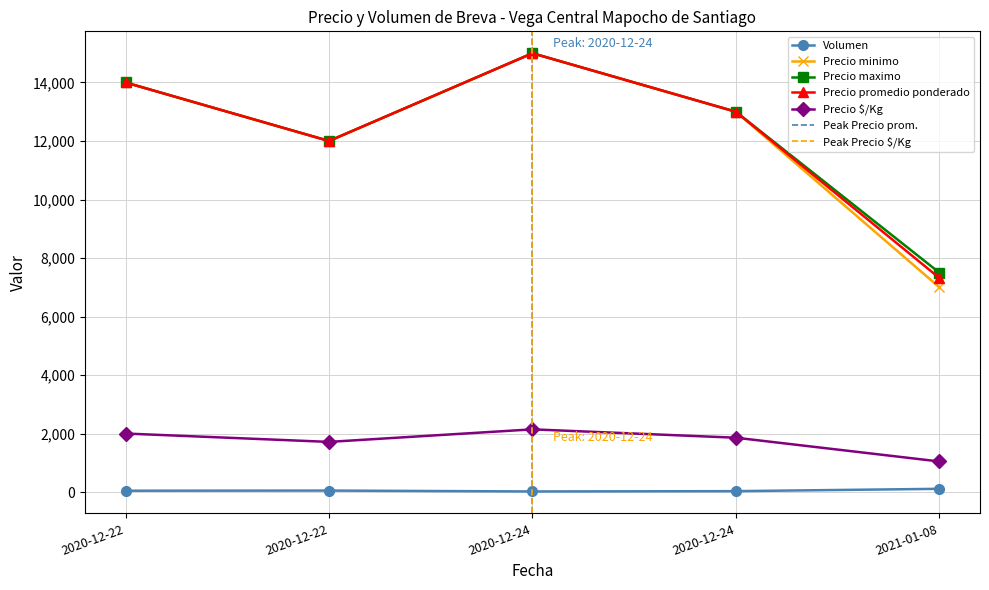

List the series in order of their peak value, highest first.

Precio minimo, Precio maximo, Precio promedio ponderado, Precio $/Kg, Volumen